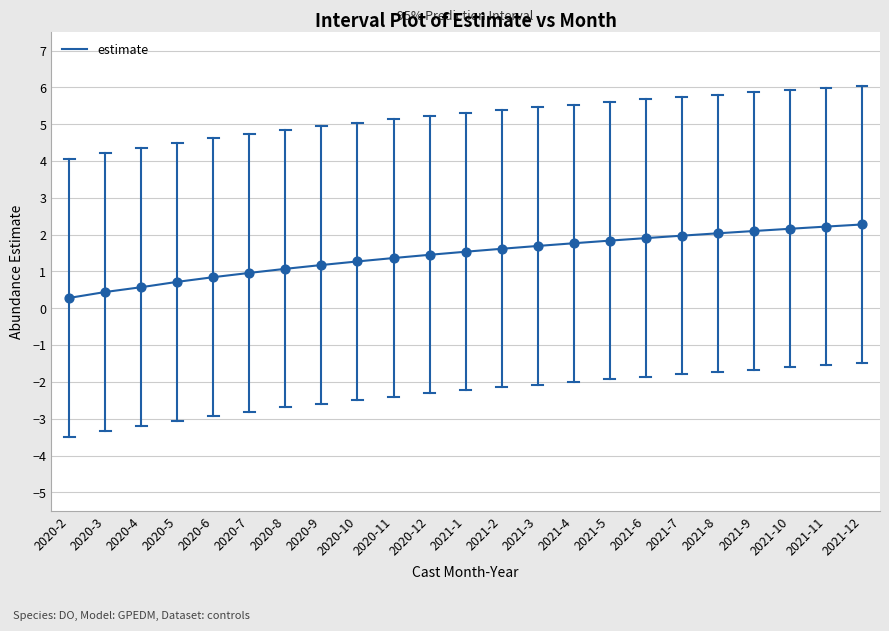

What is the change in value from 2020-8 to 2020-12?

+0.4